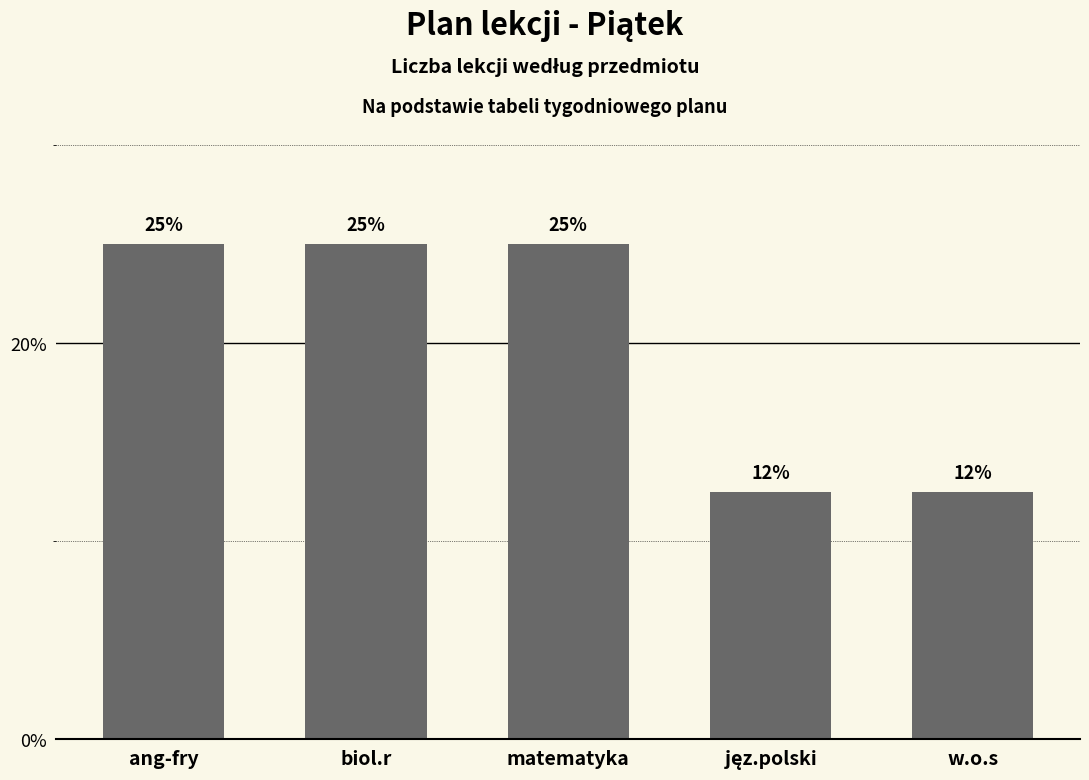

What is the difference between the second highest and minimum values?

12.5